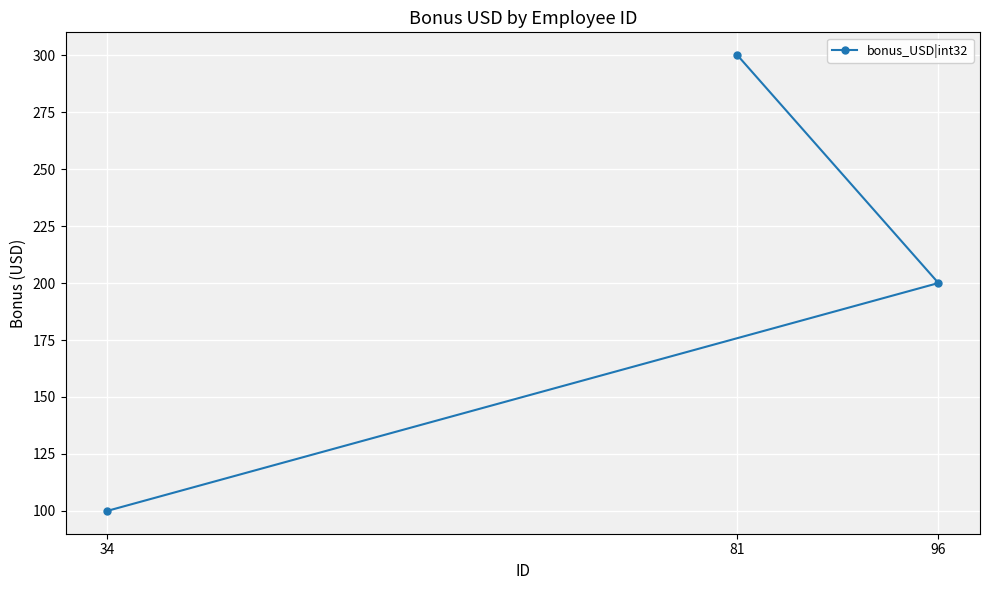

Rank the categories by value from lowest to highest.

34, 96, 81